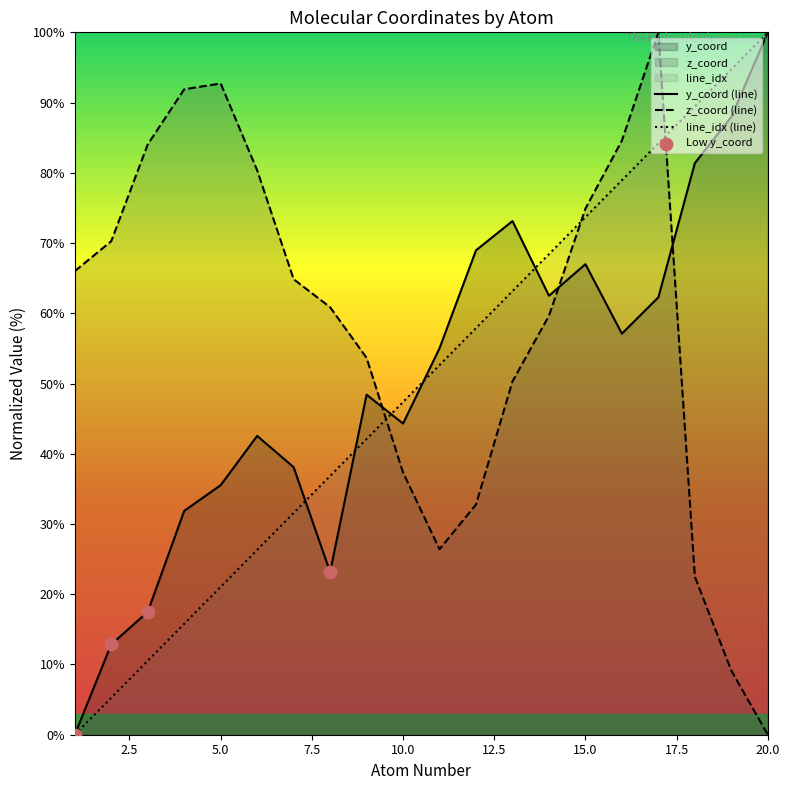

Which series has the largest total across all categories?

z_coord (line)